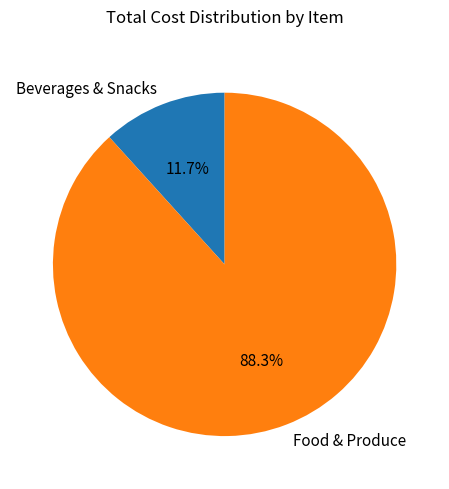

To the nearest percent, what is the average slice percentage?

50%